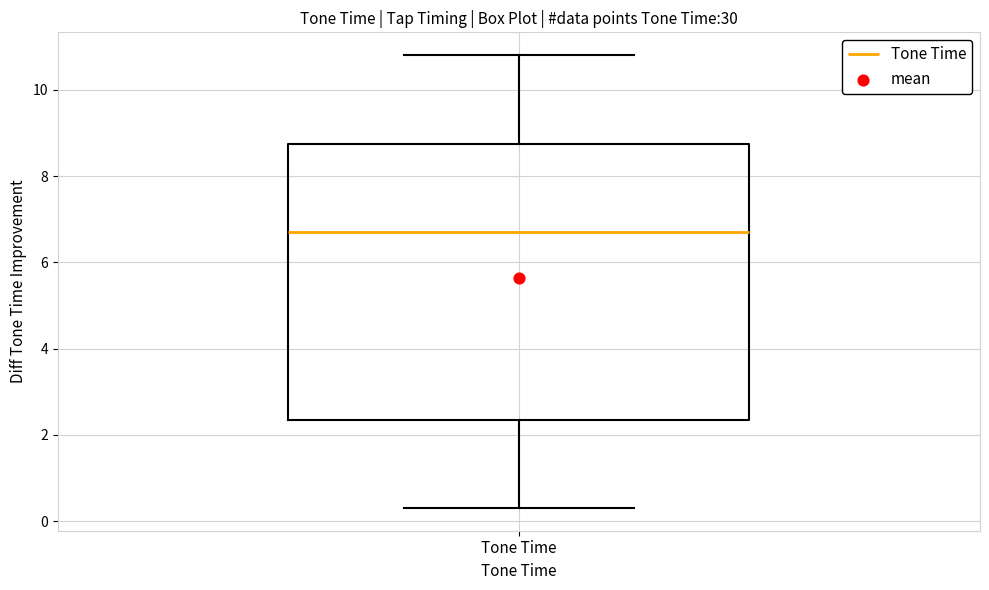

Transcribe this box plot: give where the median line is, the range the box spans, and where the two whiskers end, as read against the y-axis. The values are not printed on the chart, so give them approximately, as read against the axis.

median 6.8, box 2.4 to 8.8, whiskers 0.4 to 10.8